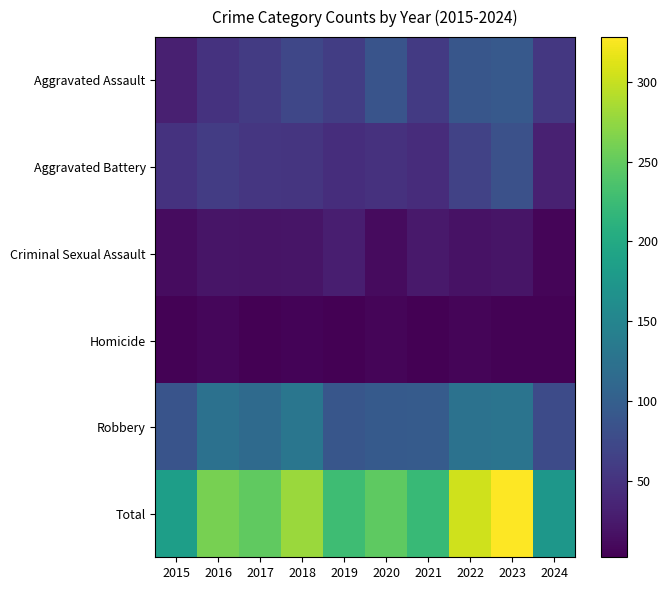

Which category has the lowest value across all series?

2017